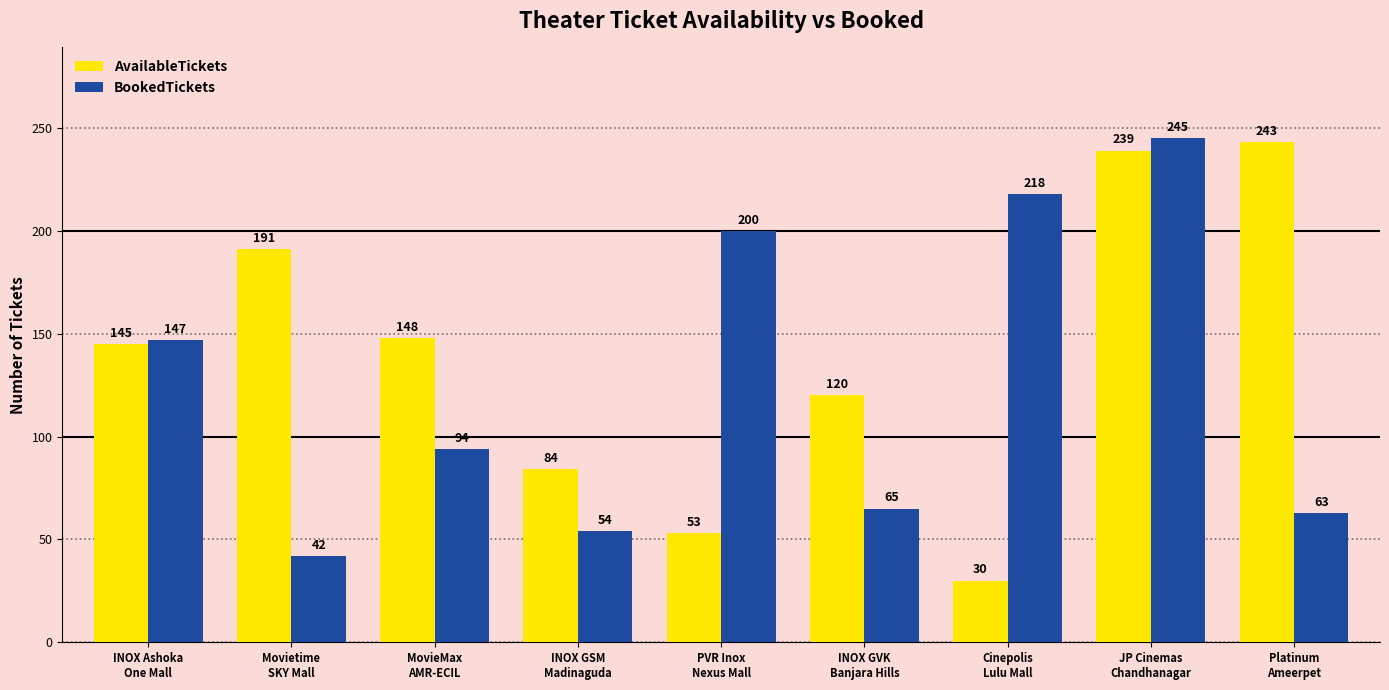

List the labels in order of AvailableTickets value, largest first.

Platinum
Ameerpet, JP Cinemas
Chandhanagar, Movietime
SKY Mall, MovieMax
AMR-ECIL, INOX Ashoka
One Mall, INOX GVK
Banjara Hills, INOX GSM
Madinaguda, PVR Inox
Nexus Mall, Cinepolis
Lulu Mall